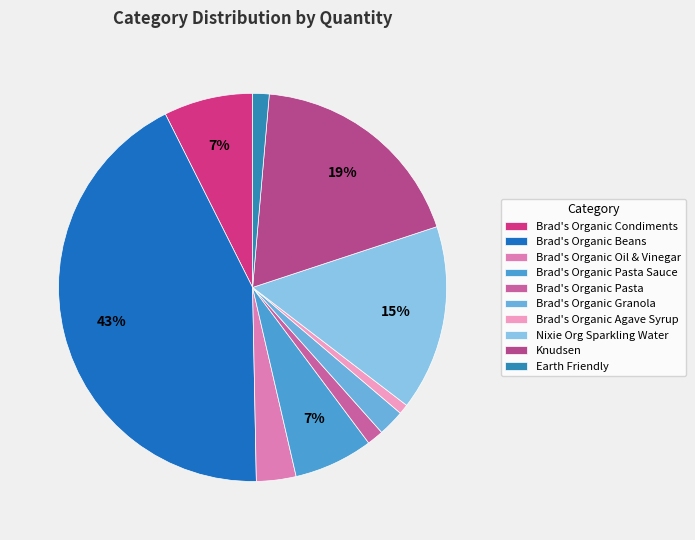

Is it true that Brad's Organic Agave Syrup is 15% of the pie?

False